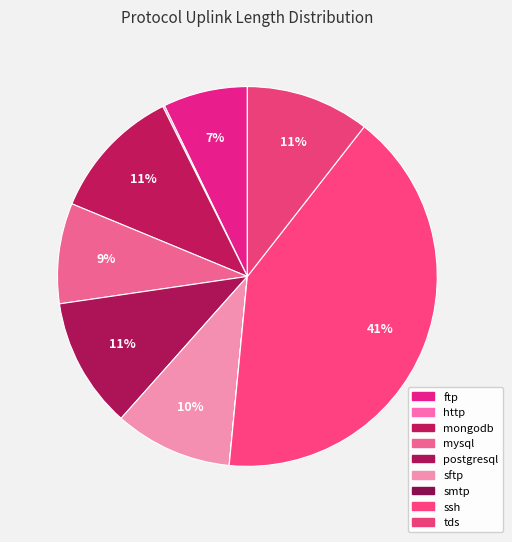

Is smtp the majority of the pie?

No